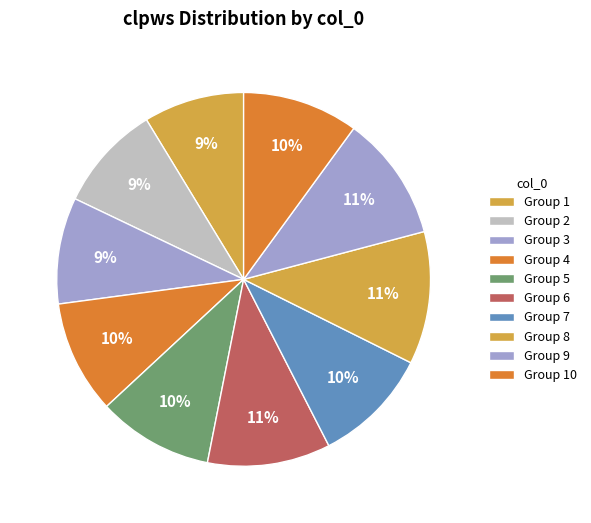

Does any single category account for the majority?

No